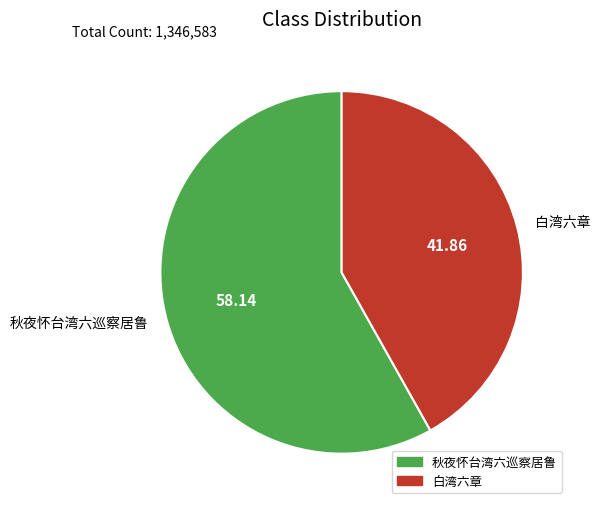

True or false: 白湾六章 accounts for 34% of the total.

False